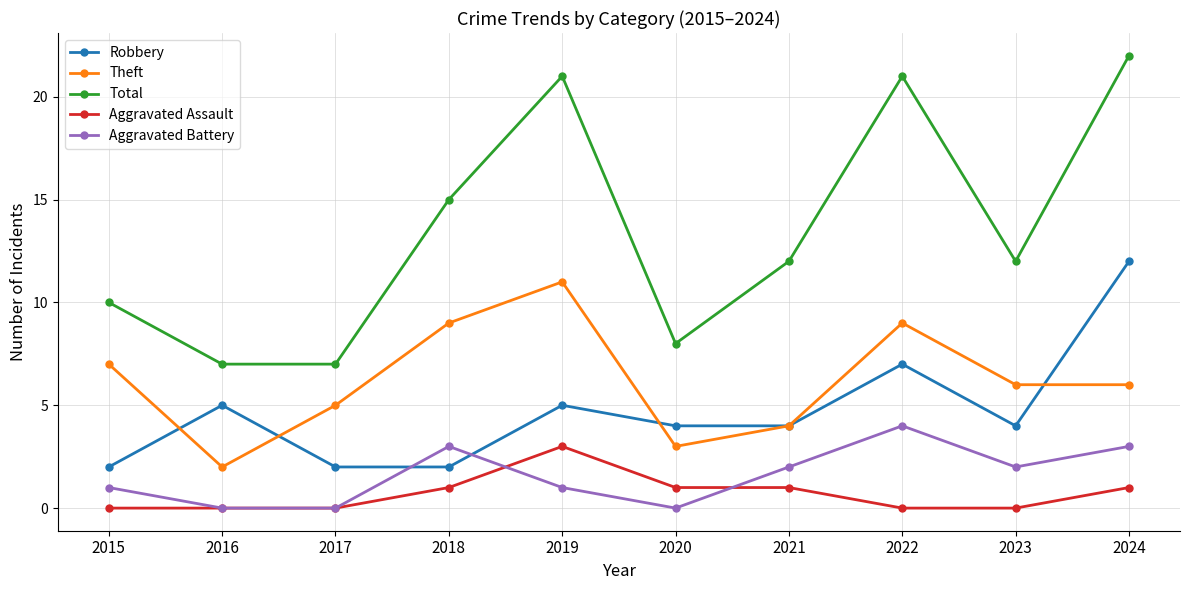

Where is the first local maximum for Robbery?

2016